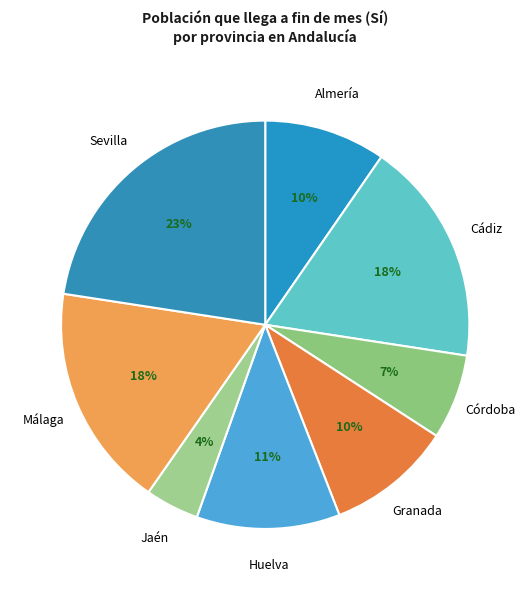

To the nearest percent, what is the difference between the Cádiz and Sevilla slice percentages?

5%